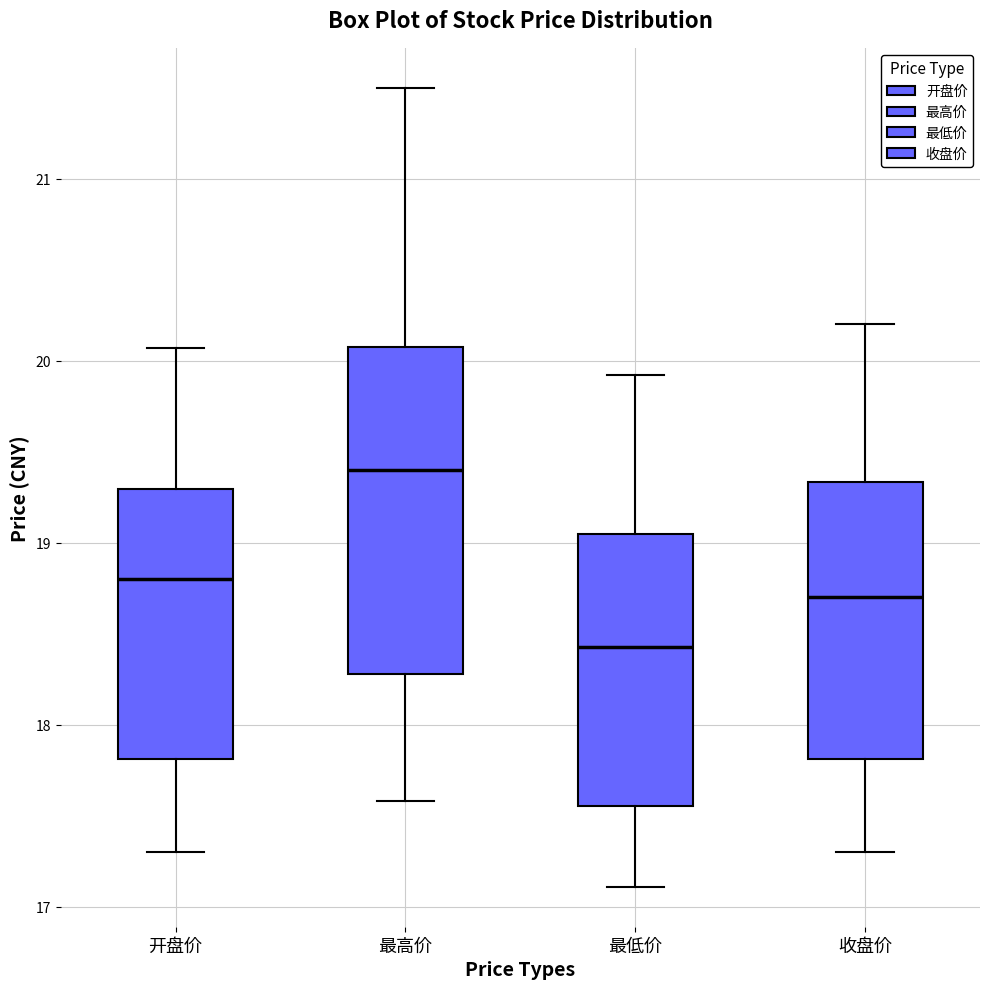

Where does the lower whisker of the box for 最高价 end on the y-axis? The values are not printed on the chart, so give them approximately, as read against the axis.

17.6